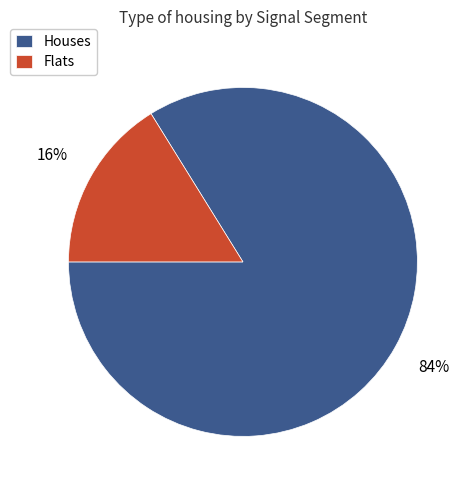

To the nearest percent, what is the average slice percentage?

50%